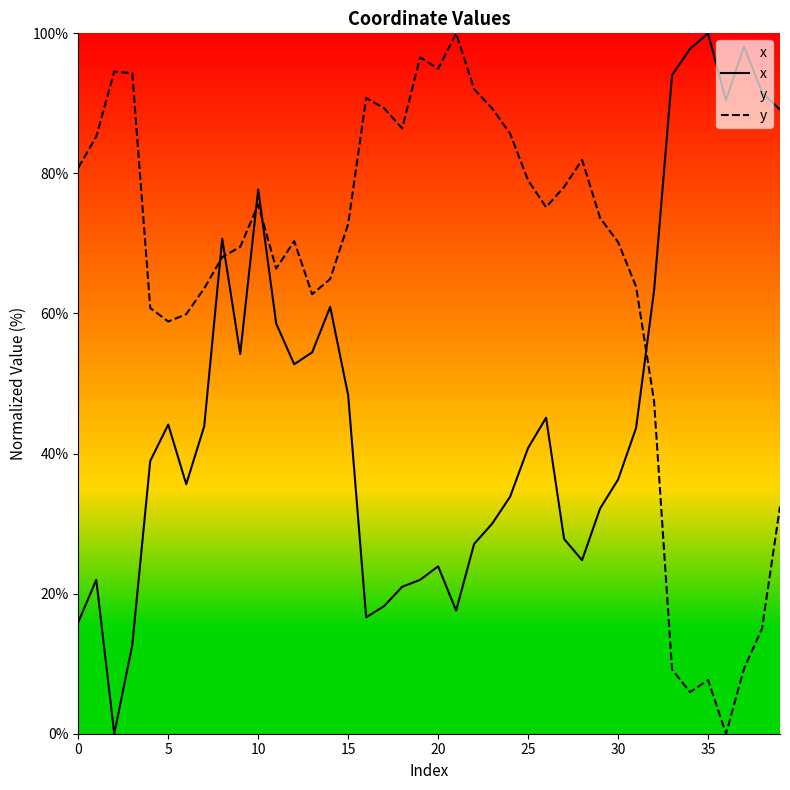

Is the value of x at 39 greater than the value of y at 15?

No